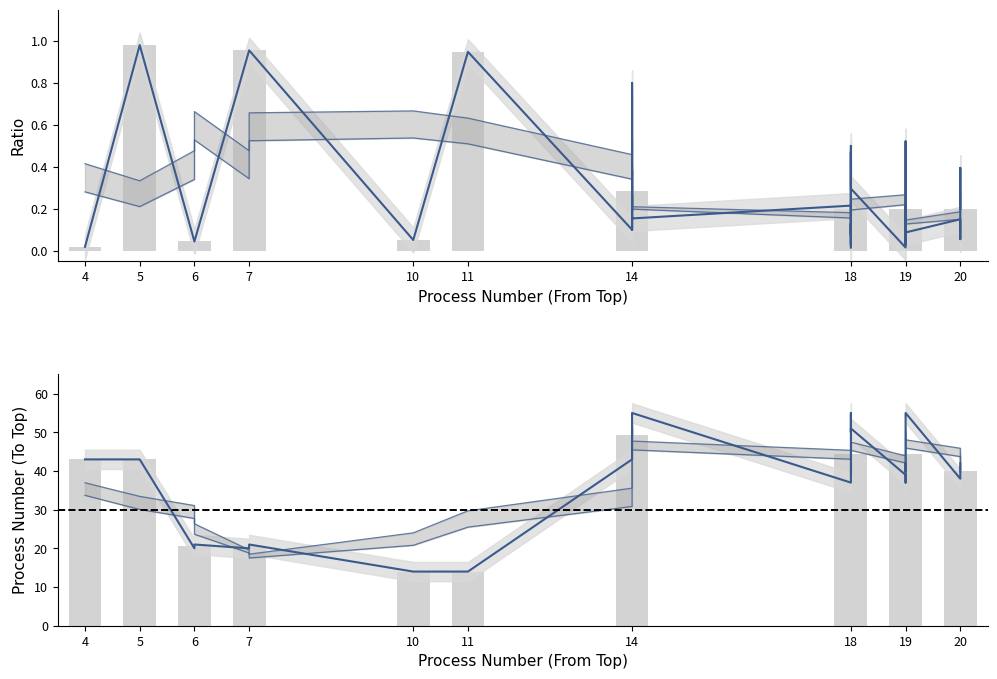

Reading left to right, transcribe all the data shown in this chart.

ratio: 0=0.0	1=1.0	2=0.0	3=1.0	4=0.0	5=1.0	6=0.1	7=0.9	8=0.1	9=0.8	10=0.1	11=0.4	12=0.2	13=0.3	14=0.2	15=0.2	16=0.2	17=0.0	18=0.5	19=0.0	20=0.1	21=0.2	22=0.2	23=0.0	24=0.5	25=0.0	26=0.1	27=0.5	28=0.3	29=0.1	30=0.1	31=0.5	32=0.2	33=0.2	34=0.1	35=0.1	36=0.1	37=0.4	38=0.2	39=0.2
Processnumberstotop: 0=43.0	1=43.0	2=20.0	3=20.0	4=21.0	5=21.0	6=14.0	7=14.0	8=43.0	9=46.0	10=49.0	11=50.0	12=51.0	13=52.0	14=55.0	15=37.0	16=38.0	17=39.0	18=40.0	19=41.0	20=42.0	21=37.0	22=38.0	23=39.0	24=40.0	25=41.0	26=42.0	27=50.0	28=51.0	29=52.0	30=55.0	31=50.0	32=51.0	33=52.0	34=55.0	35=38.0	36=39.0	37=40.0	38=41.0	39=42.0